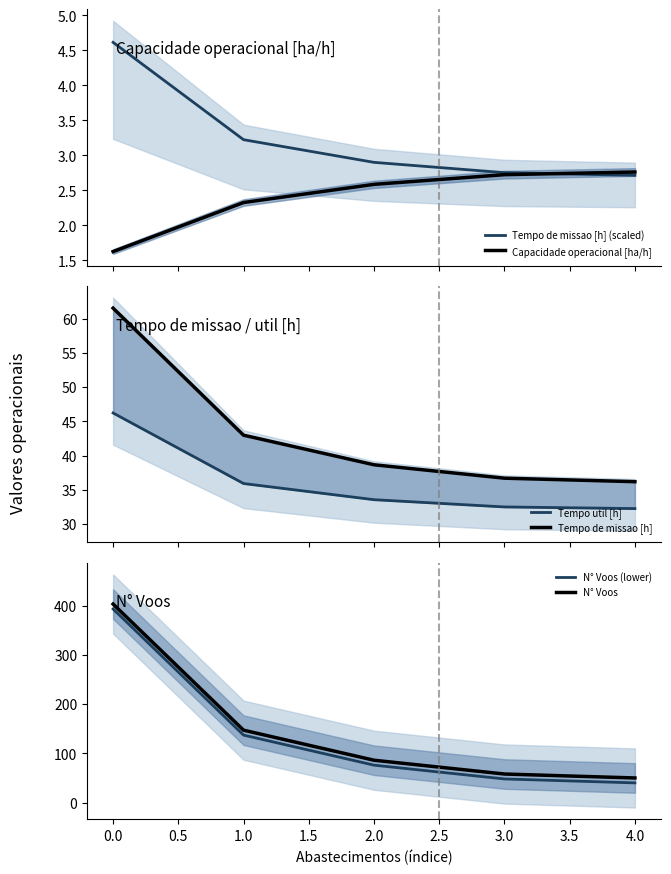

True or false: N° Voos and Tempo de missao [h] (scaled) cross at least once.

False